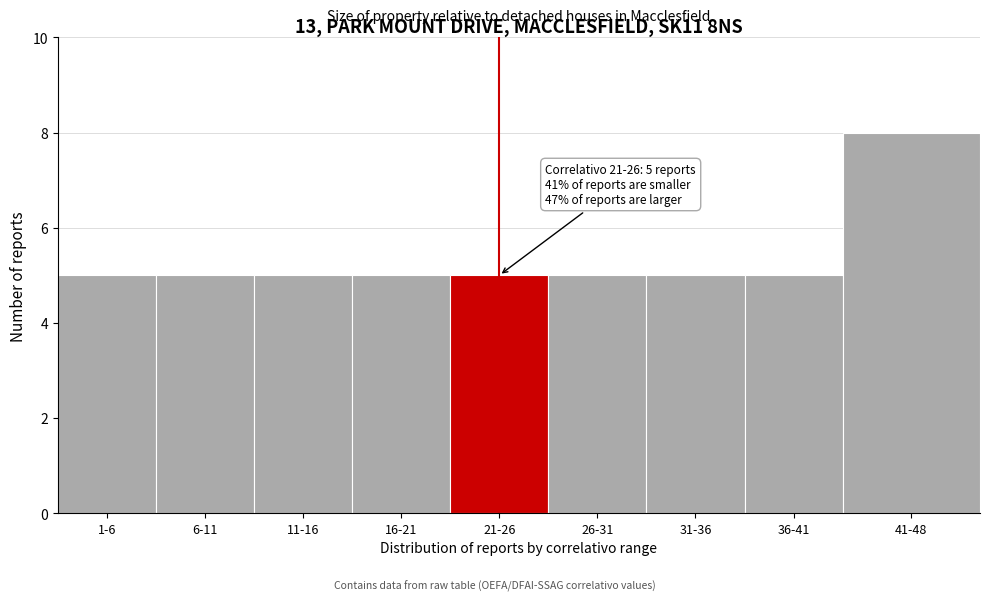

Reading left to right, list all the values displayed in this chart.

1-6=5	6-11=5	11-16=5	16-21=5	21-26=5	26-31=5	31-36=5	36-41=5	41-48=8